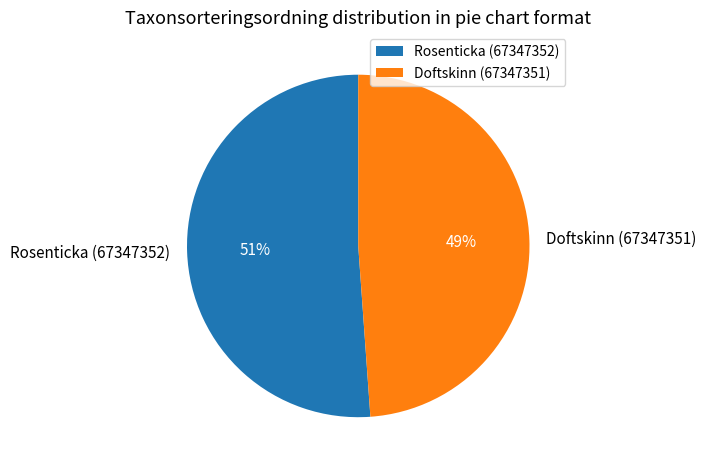

Between Doftskinn (67347351) and Rosenticka (67347352), which is larger?

Rosenticka (67347352)